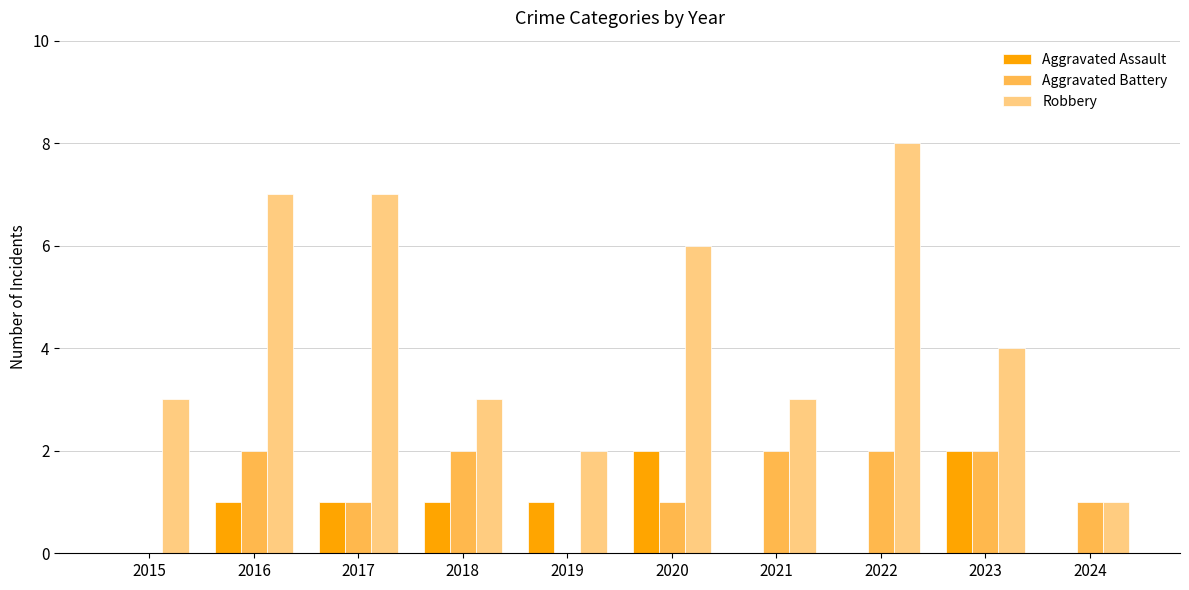

Reading left to right, transcribe all the data shown in this chart.

Aggravated Assault: 0	1	1	1	1	2	0	0	2	0
Aggravated Battery: 0	2	1	2	0	1	2	2	2	1
Robbery: 3	7	7	3	2	6	3	8	4	1